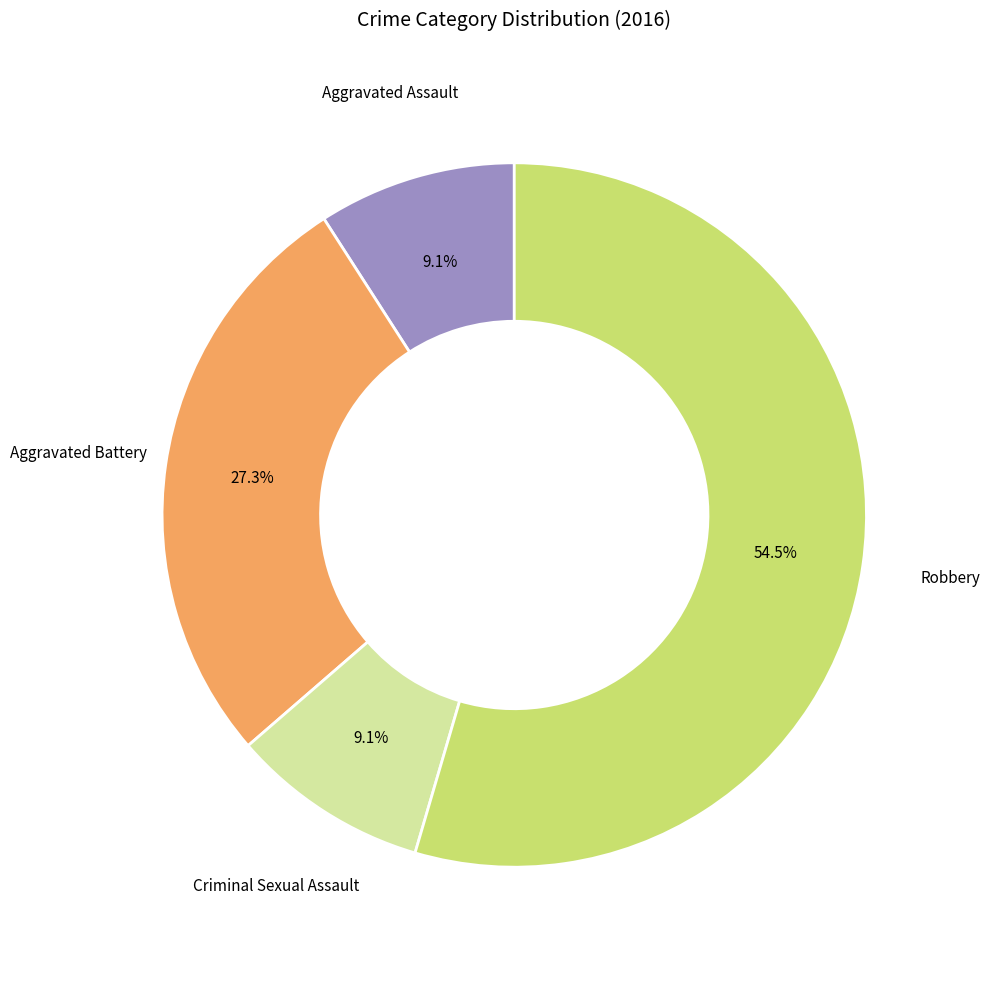

To the nearest percent, what is the difference between the largest and smallest slice percentages?

45%